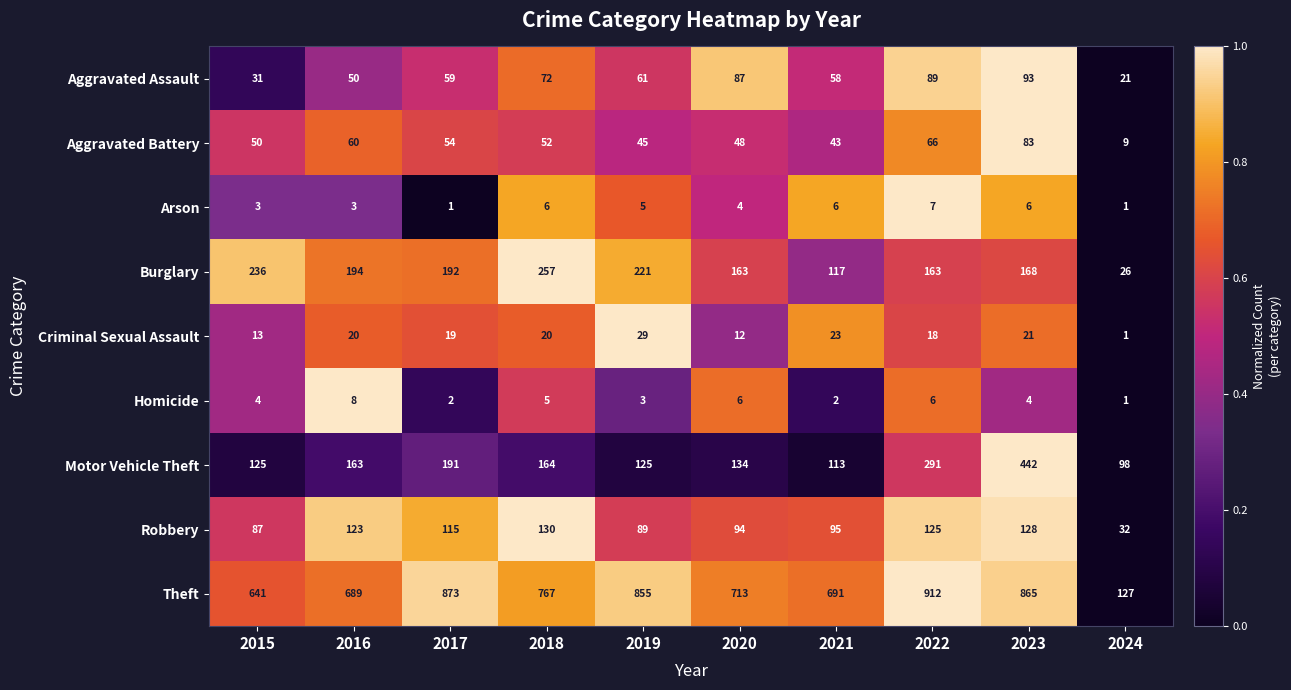

Which series has the largest total across all categories?

Theft